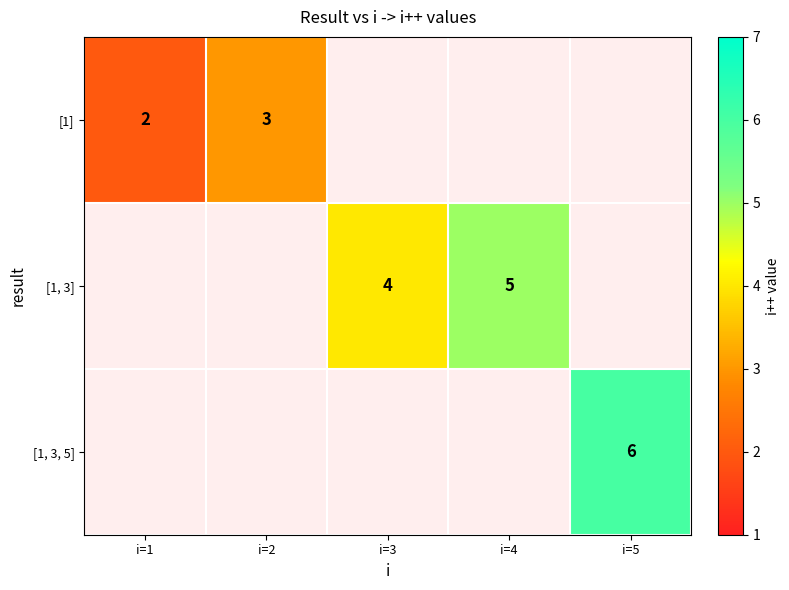

At how many categories does at least one series exceed 5?

1